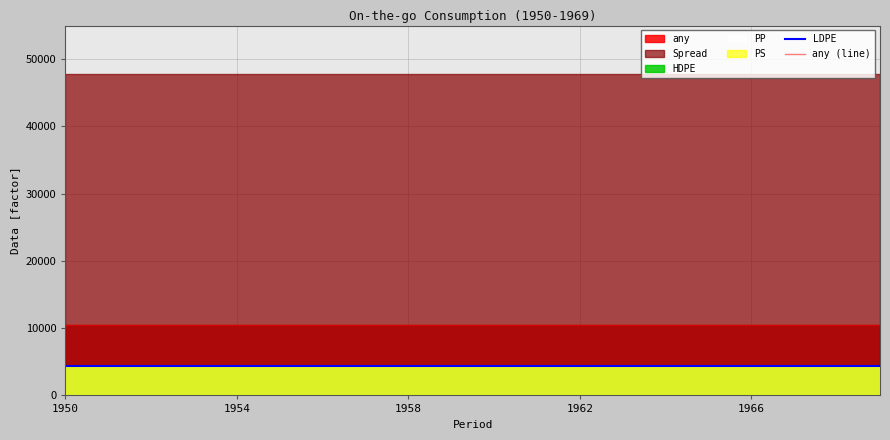

Where is any (line) nearest to the value 10456?

1950